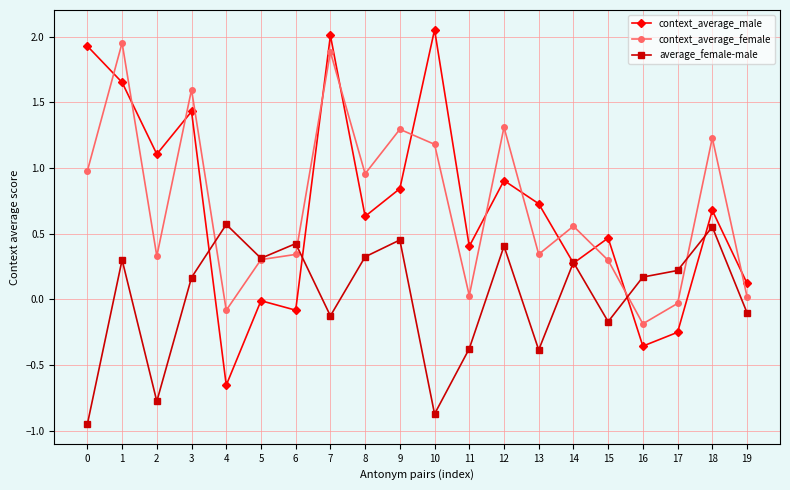

True or false: context_average_male has a value of 0.2 at 18.

False